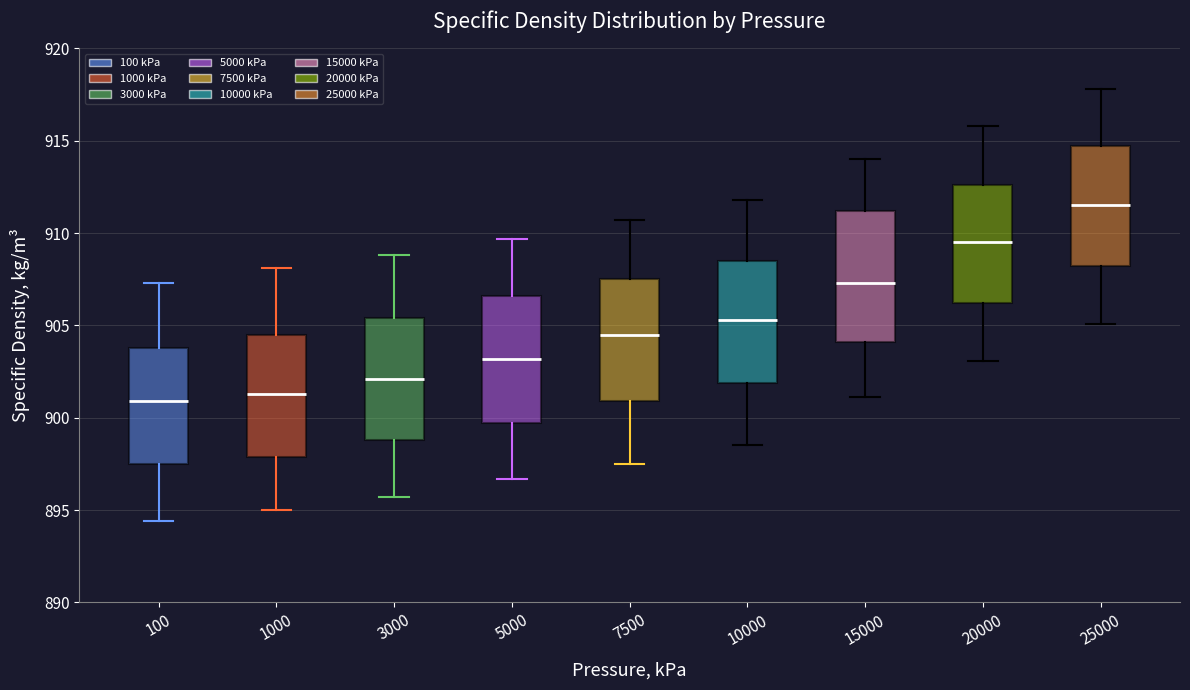

Reading left to right, transcribe this box plot: for each box, give where its median line is, the range the box spans, and where its two whiskers end, as read against the y-axis. The values are not printed on the chart, so give them approximately, as read against the axis.

100: median 901.0, box 897.5 to 904.0, whiskers 894.5 to 907.5
1000: median 901.5, box 898.0 to 904.5, whiskers 895.0 to 908.0
3000: median 902.0, box 899.0 to 905.5, whiskers 895.5 to 909.0
5000: median 903.0, box 899.5 to 906.5, whiskers 896.5 to 909.5
7500: median 904.5, box 901.0 to 907.5, whiskers 897.5 to 910.5
10000: median 905.5, box 902.0 to 908.5, whiskers 898.5 to 912.0
15000: median 907.5, box 904.0 to 911.0, whiskers 901.0 to 914.0
20000: median 909.5, box 906.0 to 912.5, whiskers 903.0 to 916.0
25000: median 911.5, box 908.0 to 914.5, whiskers 905.0 to 918.0